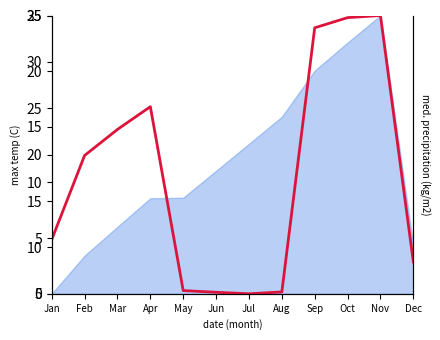

At which category does the chart reach its peak across all series?

Nov